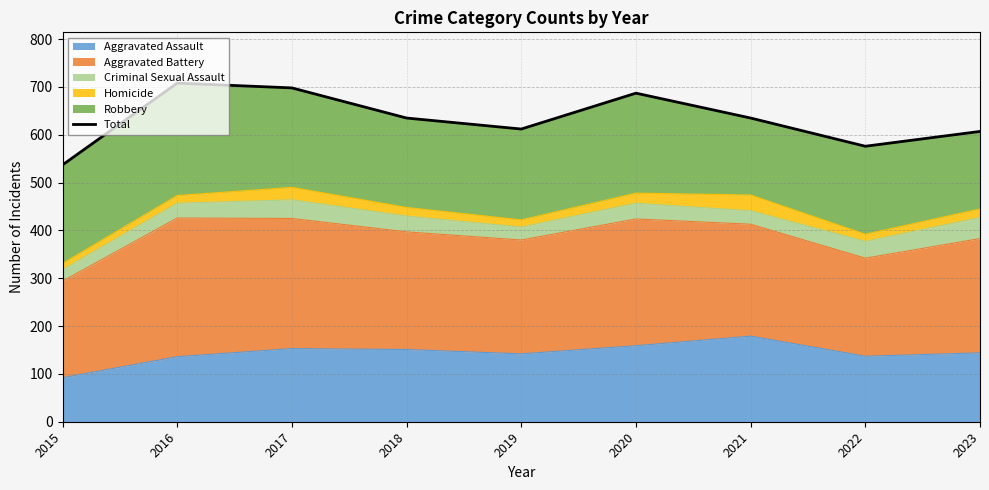

Reading left to right, list all the values displayed in this chart.

537	708	698	635	612	687	635	576	607